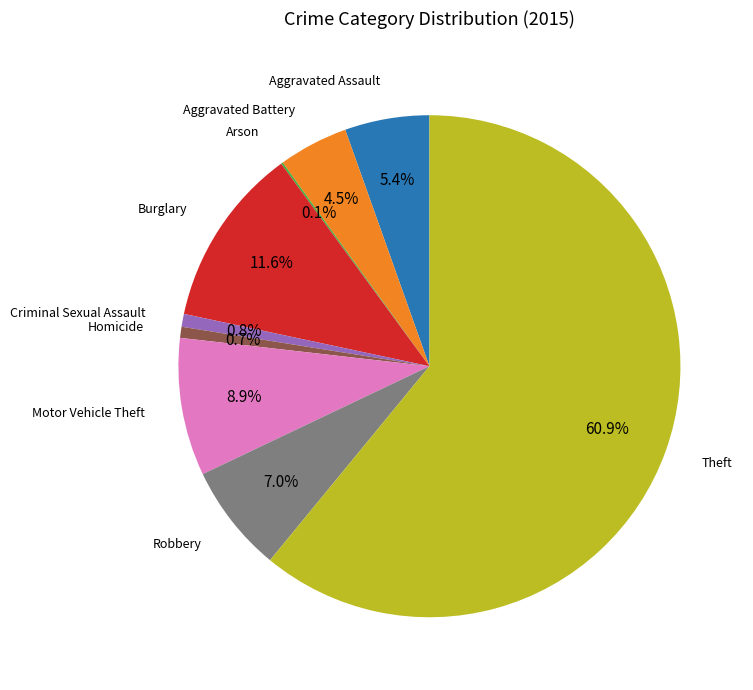

Is the sum of Burglary and Aggravated Assault greater than half?

No